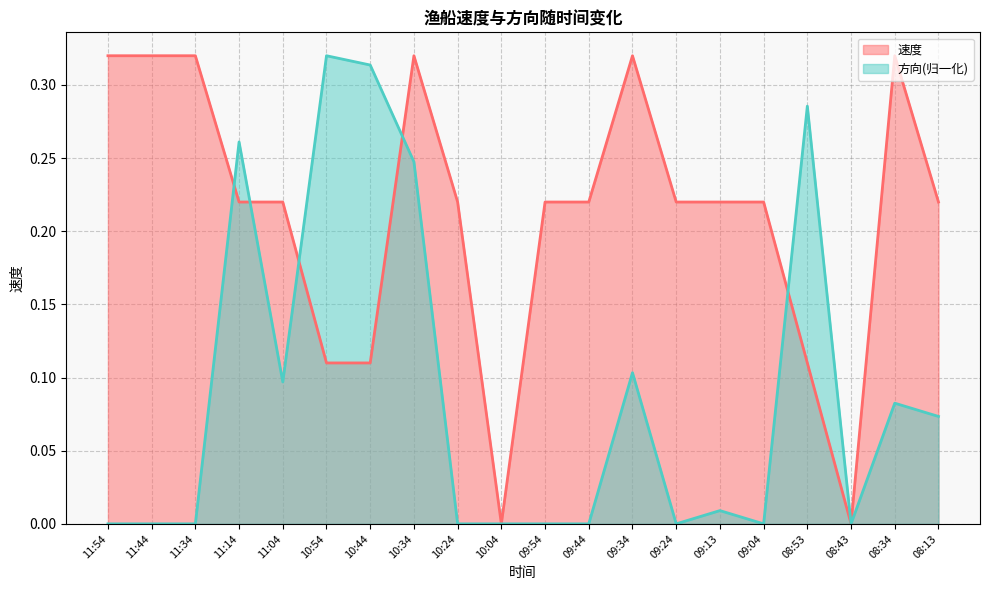

How many data points in 速度 are above 0?

18